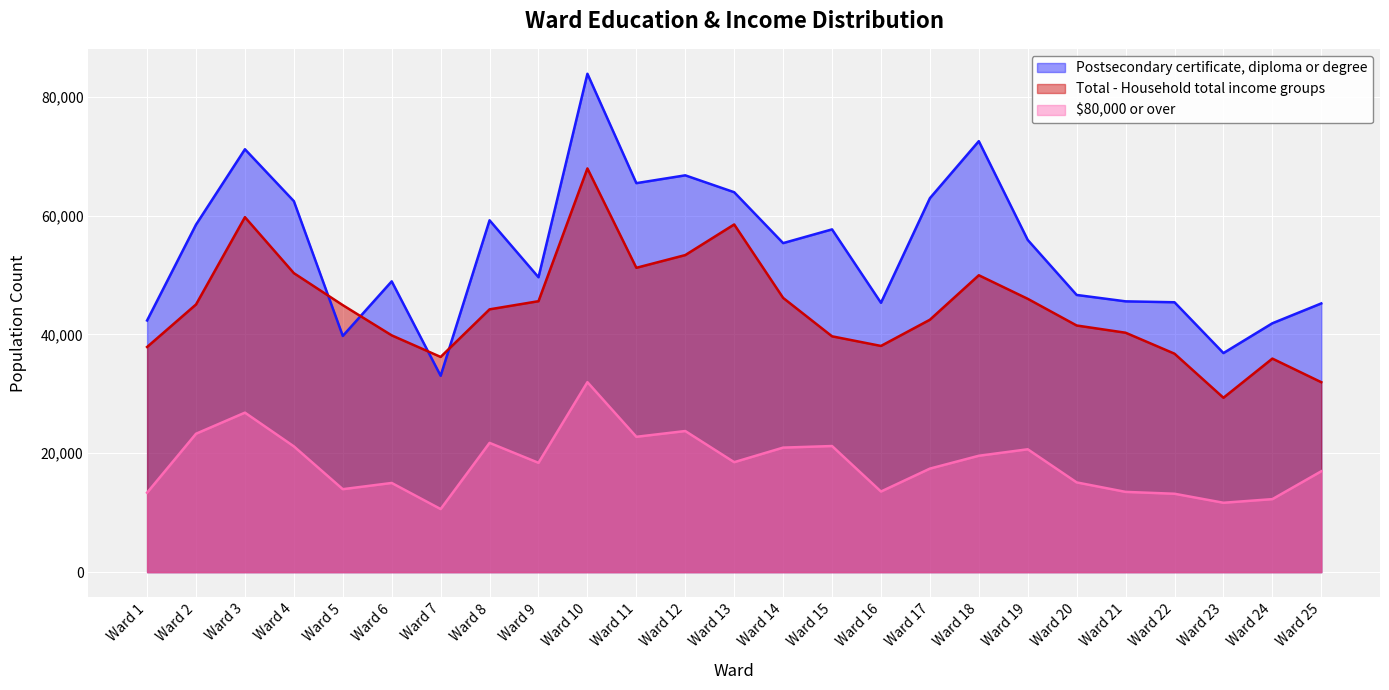

At which category is the sum across all series the highest?

Ward 10